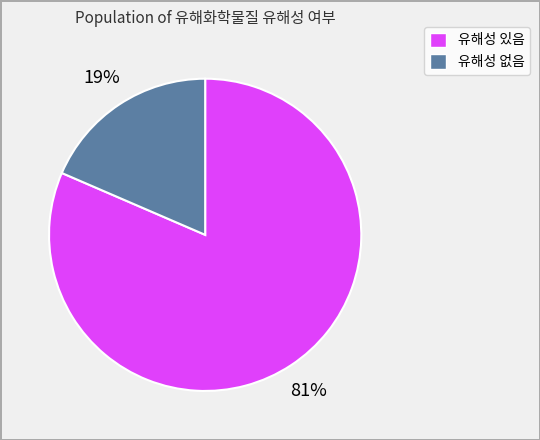

To the nearest percent, what is the combined percentage of 유해성 있음 and 유해성 없음?

100%